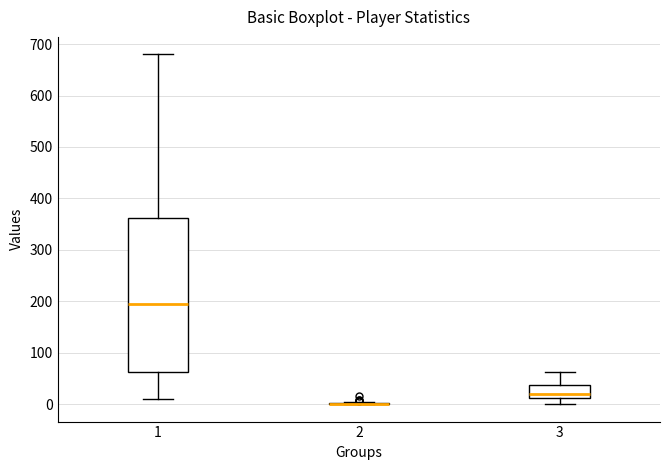

Reading left to right, read every box against the y-axis: the position of its median line, the range the box covers, and the ends of its whiskers. The values are not printed on the chart, so give them approximately, as read against the axis.

1: median 200, box 60 to 360, whiskers 10 to 680
2: box collapsed to a line at 0, whiskers 0 to 10
3: median 20, box 10 to 40, whiskers 0 to 60